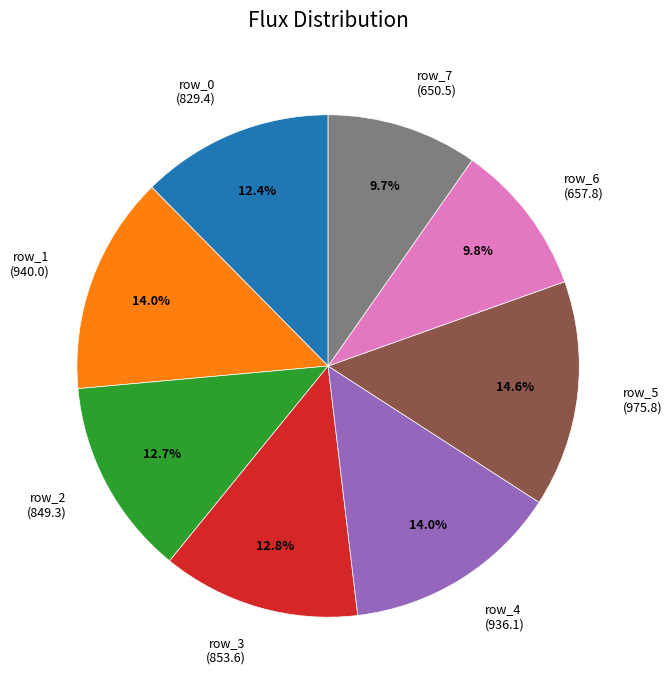

Is the sum of row_2 and row_6 greater than half?

No